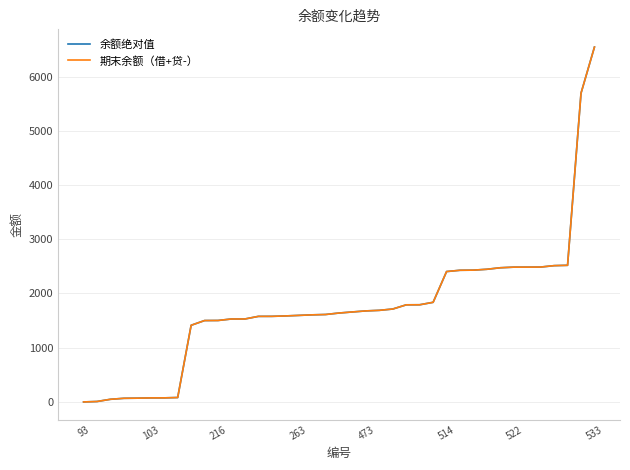

Which category has the lowest value across all series?

93